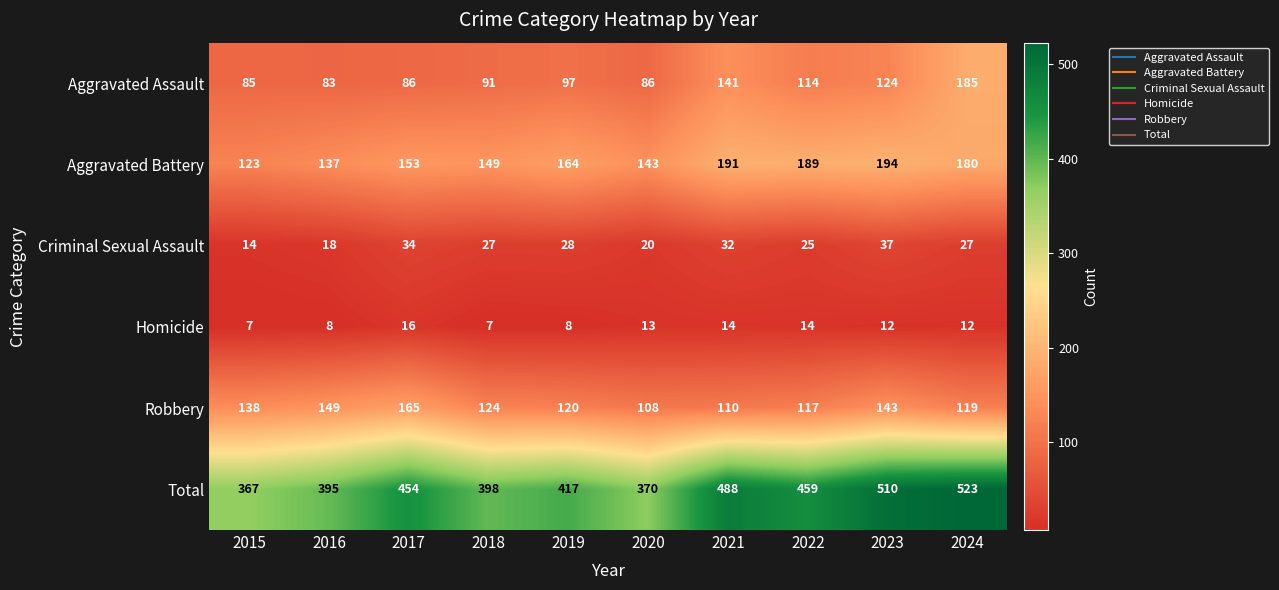

The value of Aggravated Battery at 2015 is 123. True or false?

True